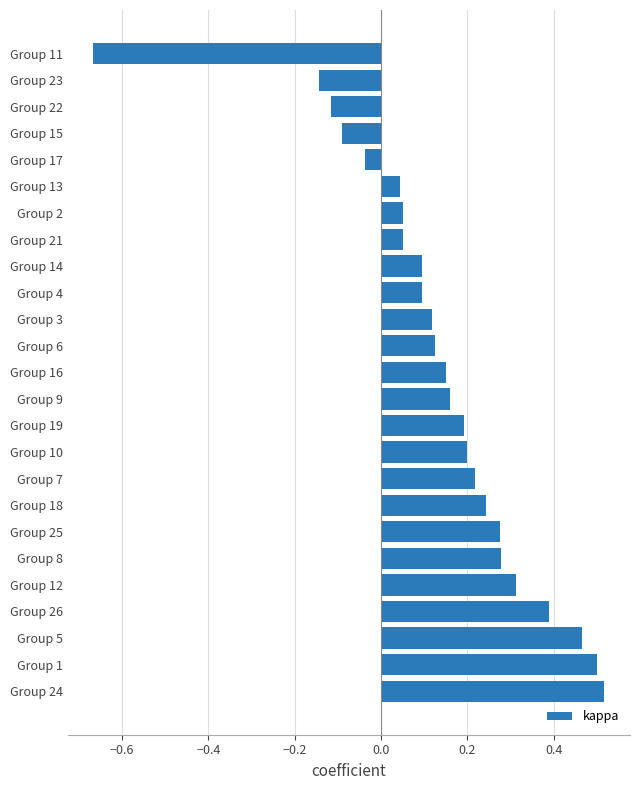

At which category does the chart reach its minimum across all series?

Group 11